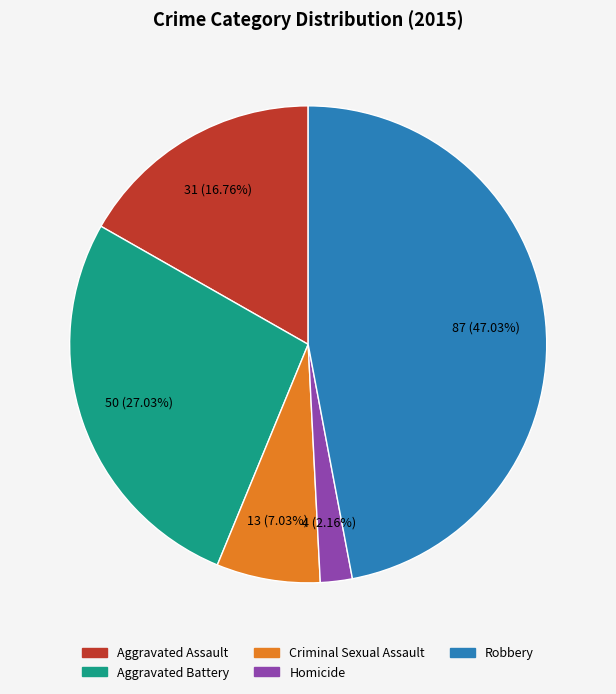

How many segments does this pie chart have?

5